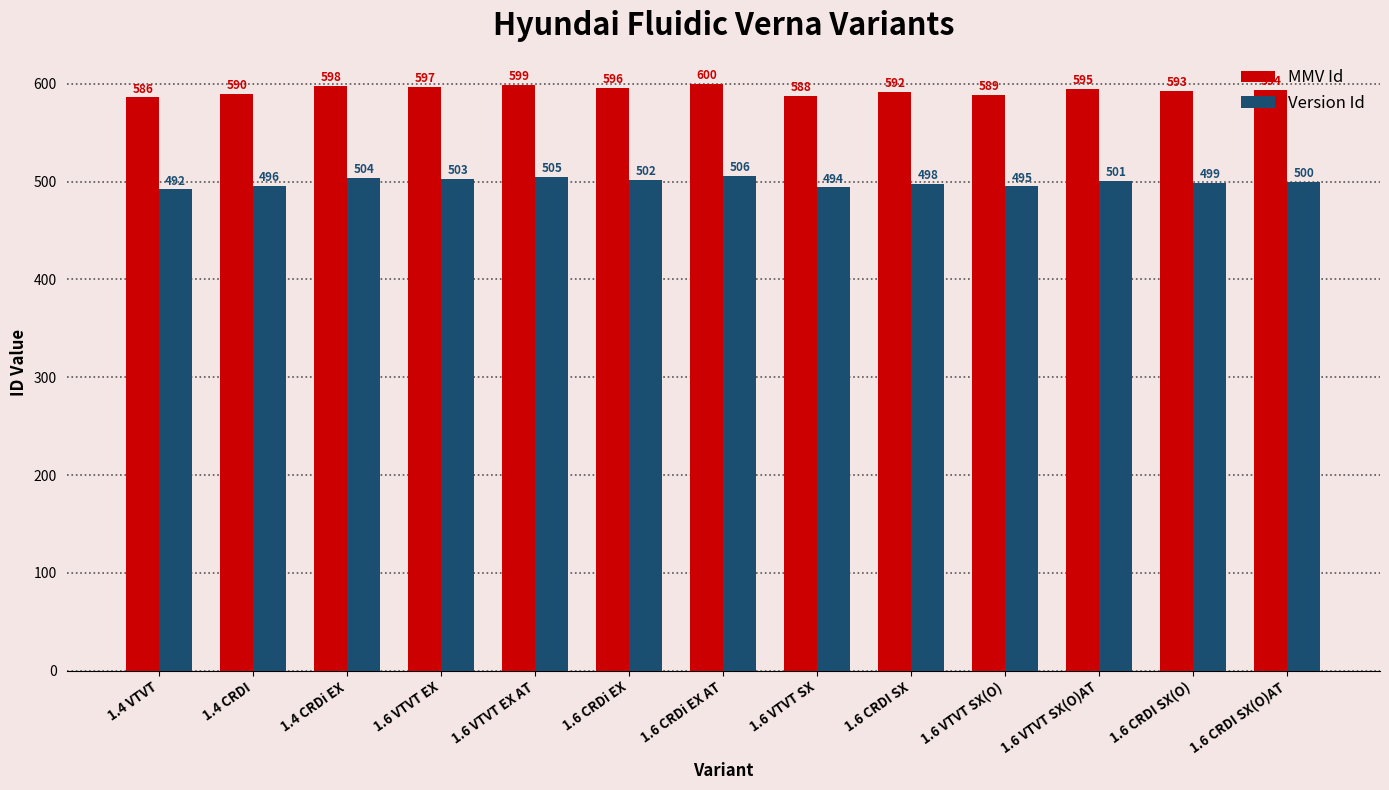

Reading right to left, what are all the values shown in this chart?

MMV Id: 594	593	595	589	592	588	600	596	599	597	598	590	586
Version Id: 500	499	501	495	498	494	506	502	505	503	504	496	492